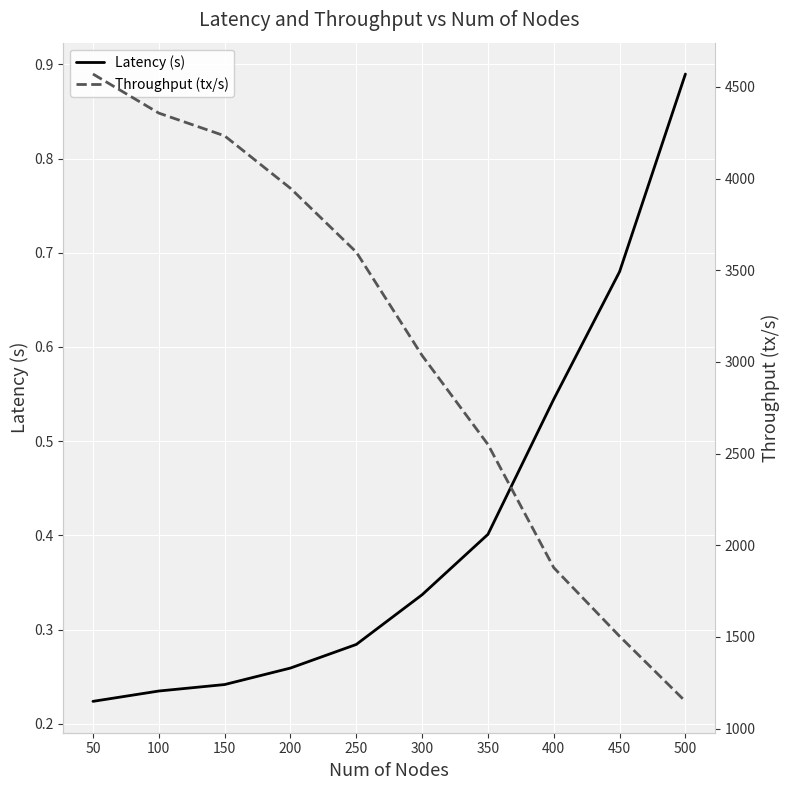

Which series changed the most between 400 and 500?

Throughput (tx/s)